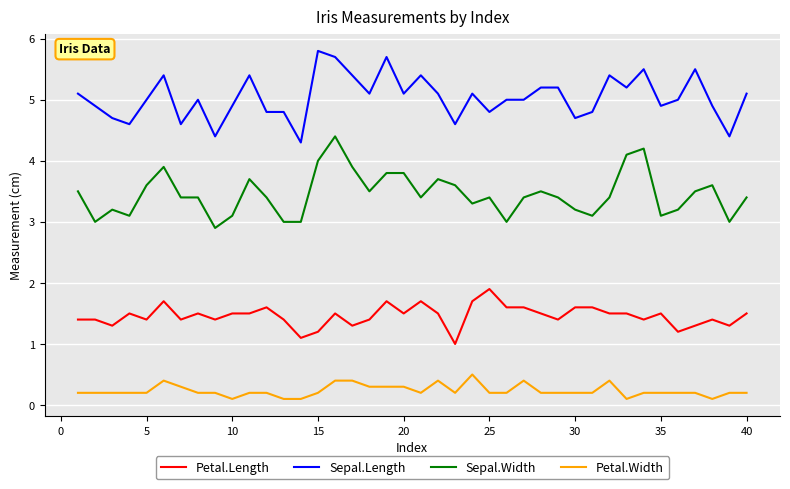

Which series has the largest total across all categories?

Sepal.Length